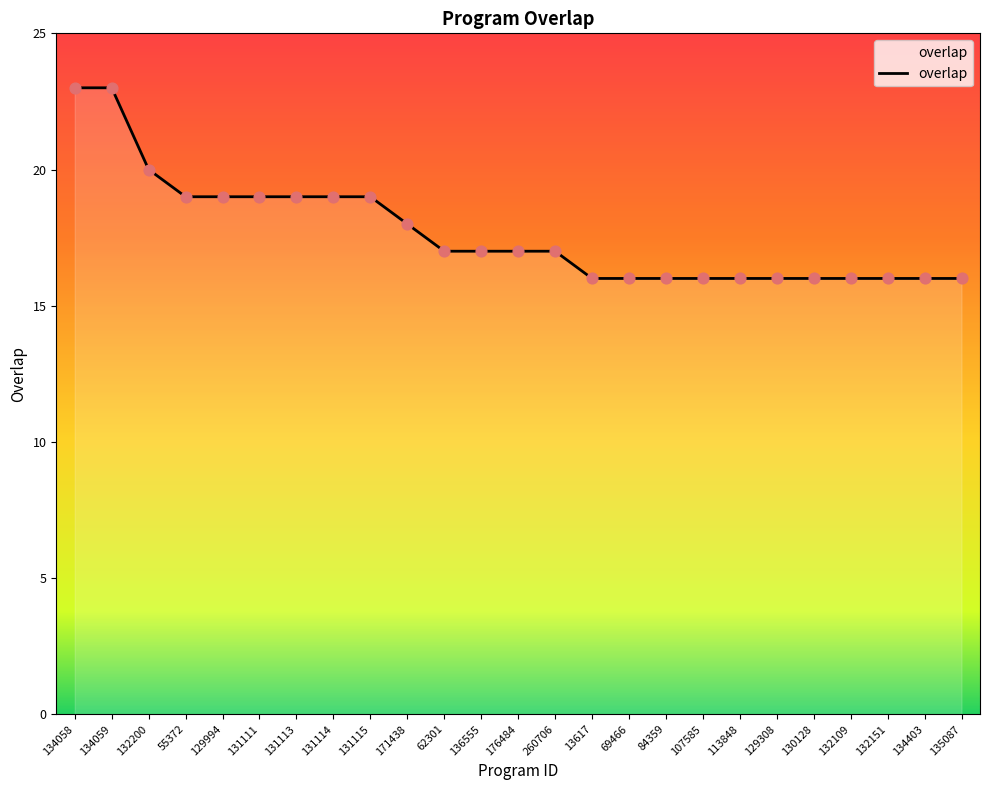

What is the ratio of the value at 129994 to the value at 176484?

1.1